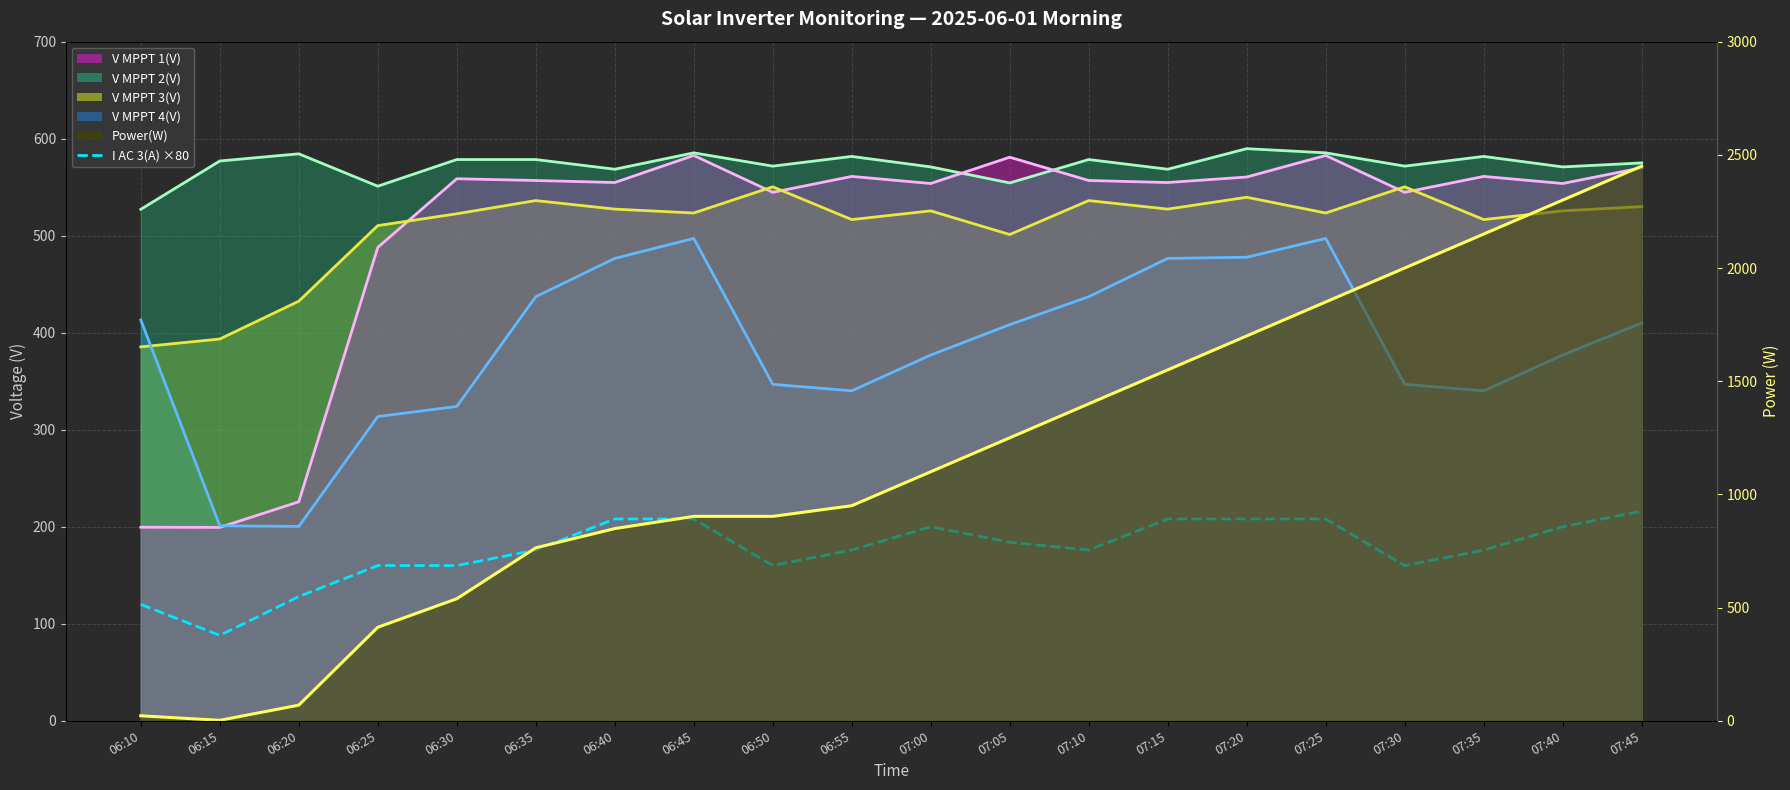

At which category does the data reach its first local valley?

06:15